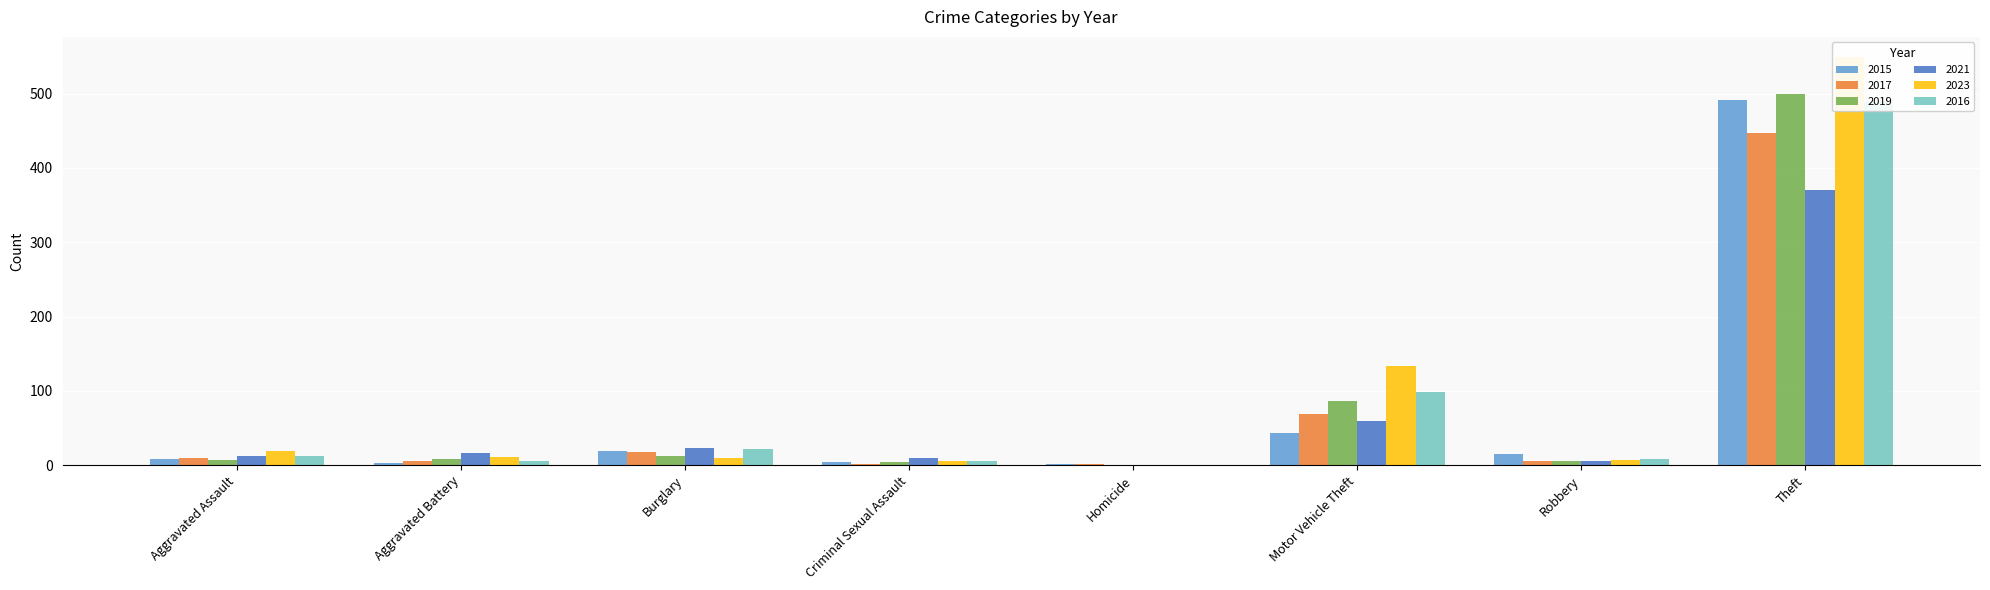

How many bars are there in total?

48